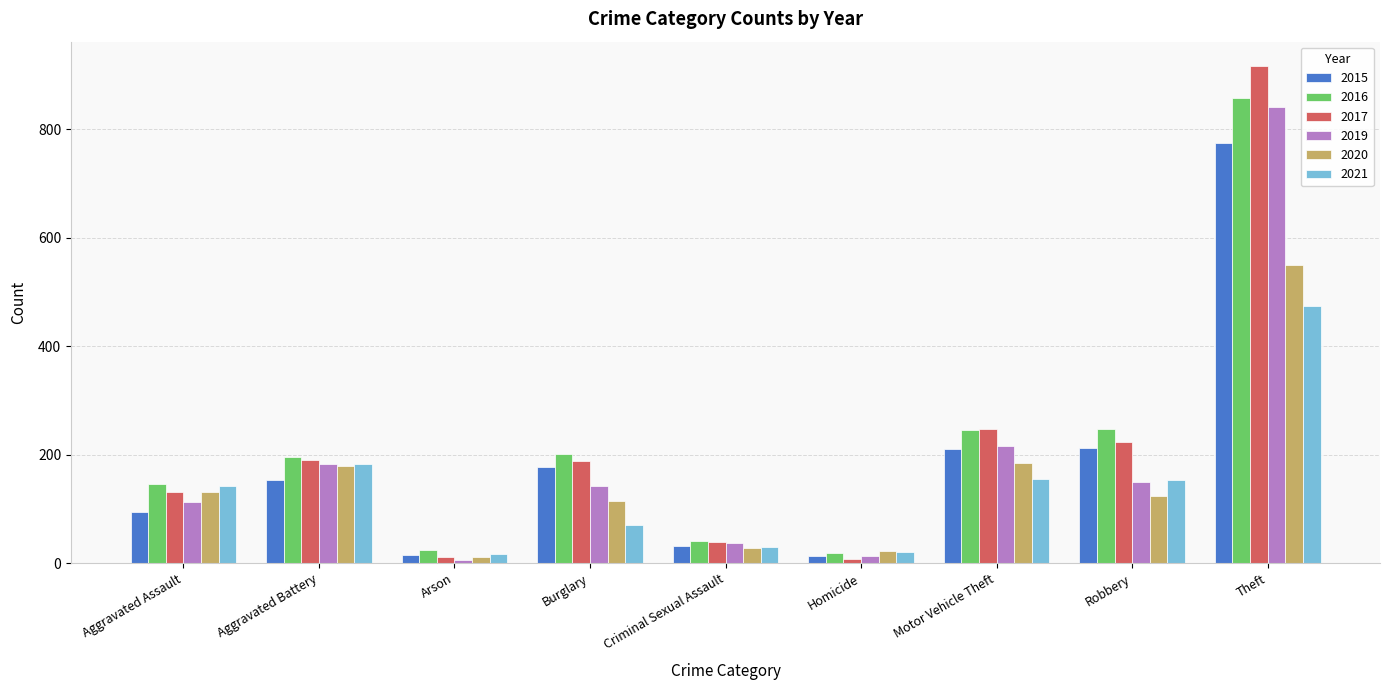

Which series has the widest spread of values?

2017